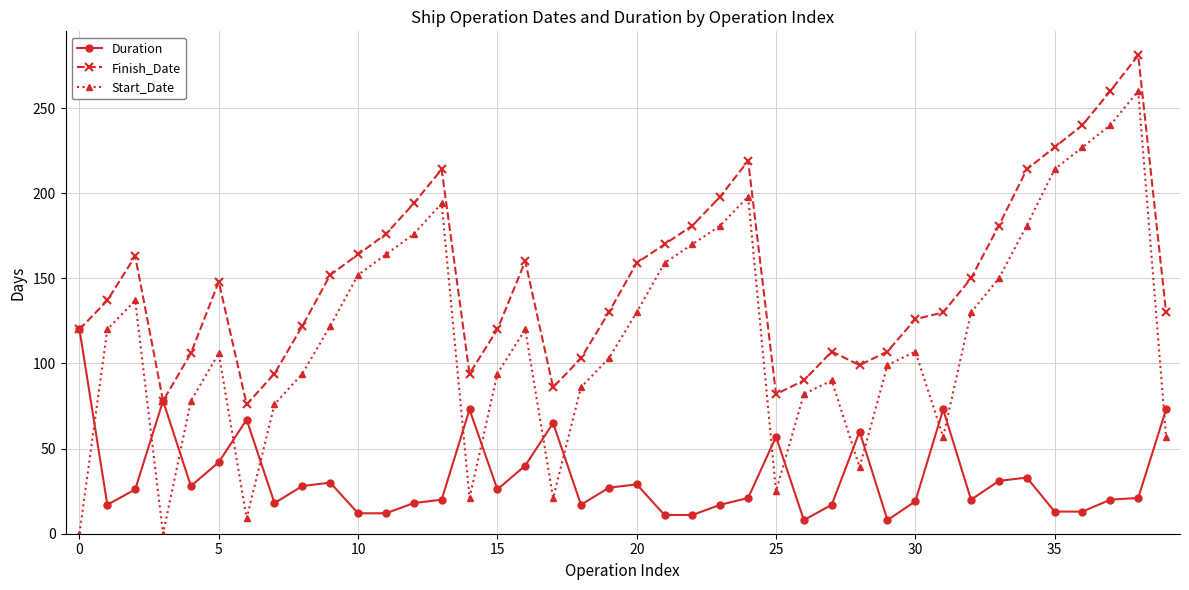

How many data points does each series have?

40